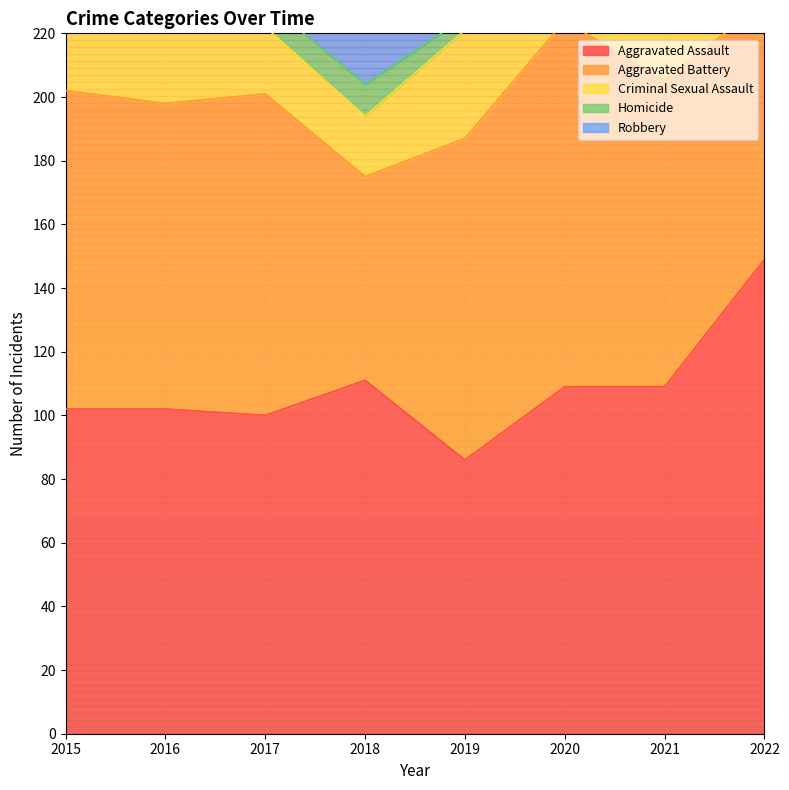

Reading left to right, list all the values displayed in this chart.

Aggravated Assault: 102	102	100	111	86	109	109	149
Aggravated Battery: 100	96	101	64	101	115	96	81
Criminal Sexual Assault: 26	28	21	19	34	27	25	38
Homicide: 9	7	8	10	4	2	13	9
Robbery: 144	185	171	146	124	94	80	101